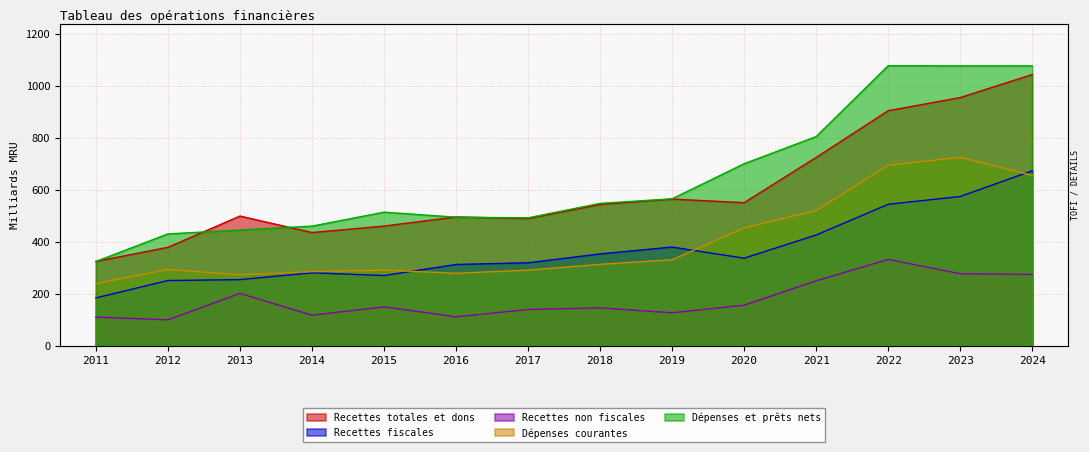

Rank the categories by Recettes totales et dons value from lowest to highest.

2011, 2012, 2014, 2015, 2017, 2016, 2013, 2018, 2020, 2019, 2021, 2022, 2023, 2024